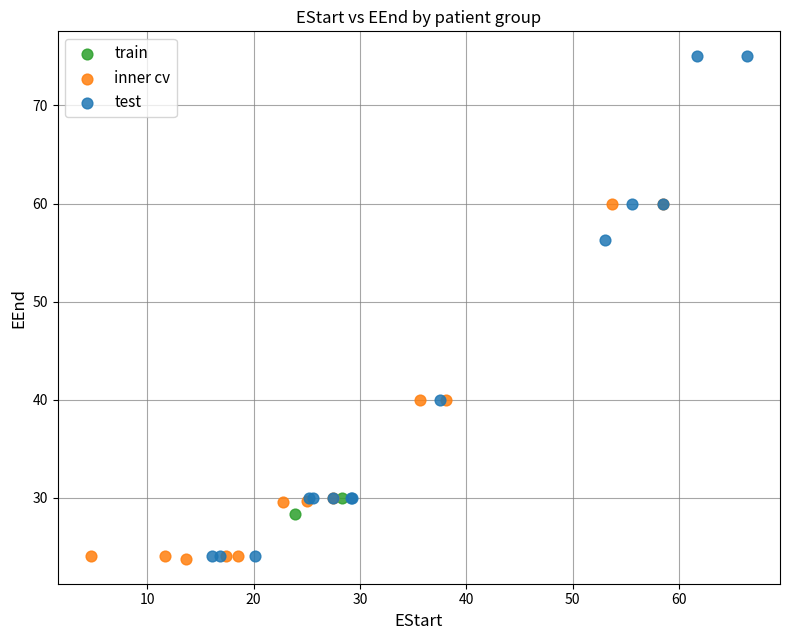

What are all the series names shown in the legend?

train, inner cv, test